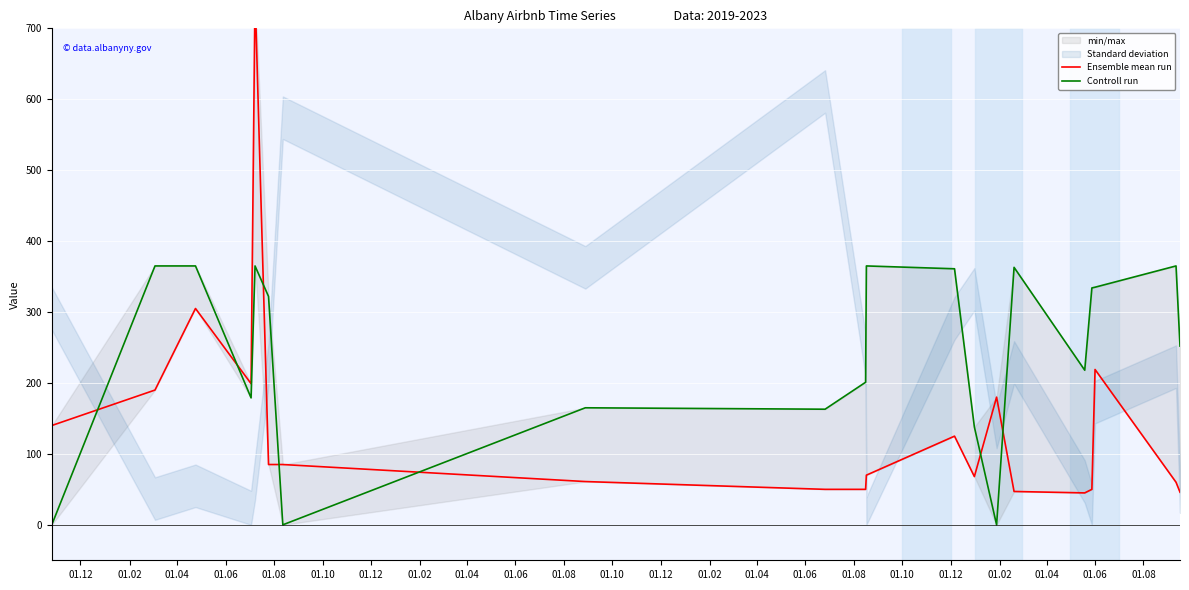

True or false: Ensemble mean run and Controll run intersect in this chart.

True